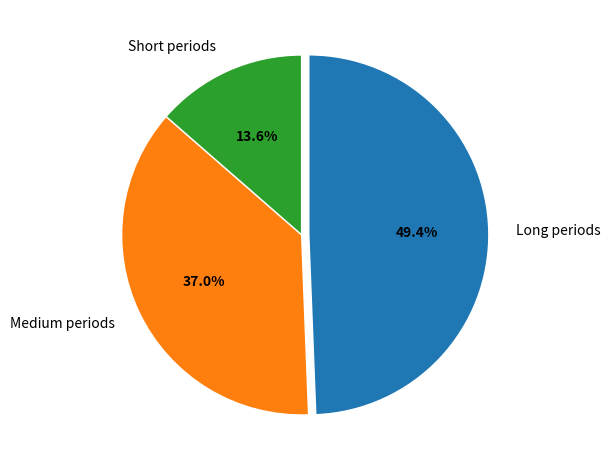

What percentage is NOT represented by Medium periods?

63.0%